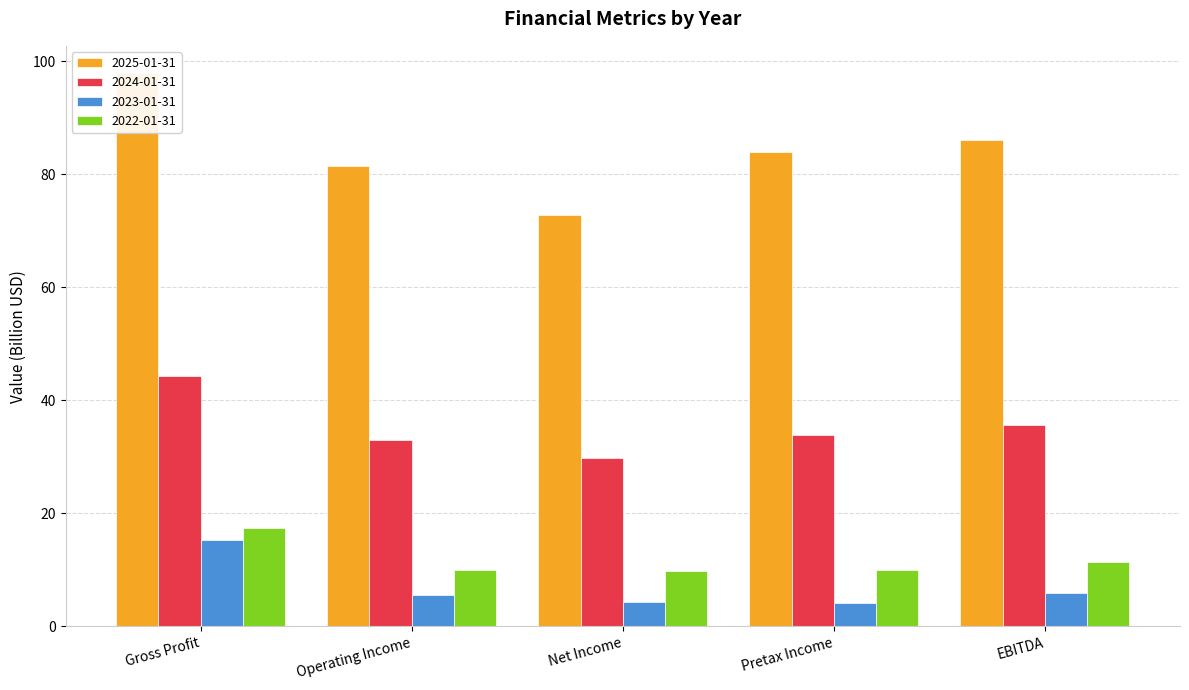

The 2024-01-31 series shows 9.8 at Gross Profit. True or false?

False